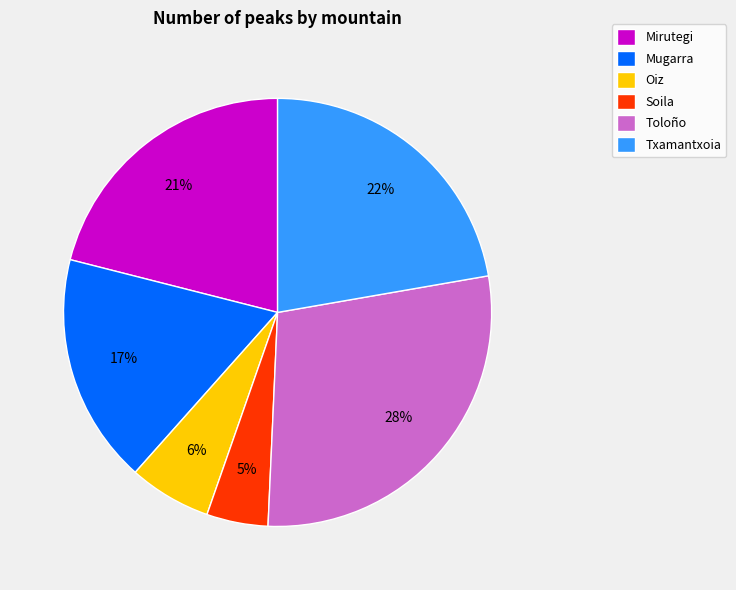

The Oiz slice represents 20% of the pie. True or false?

False